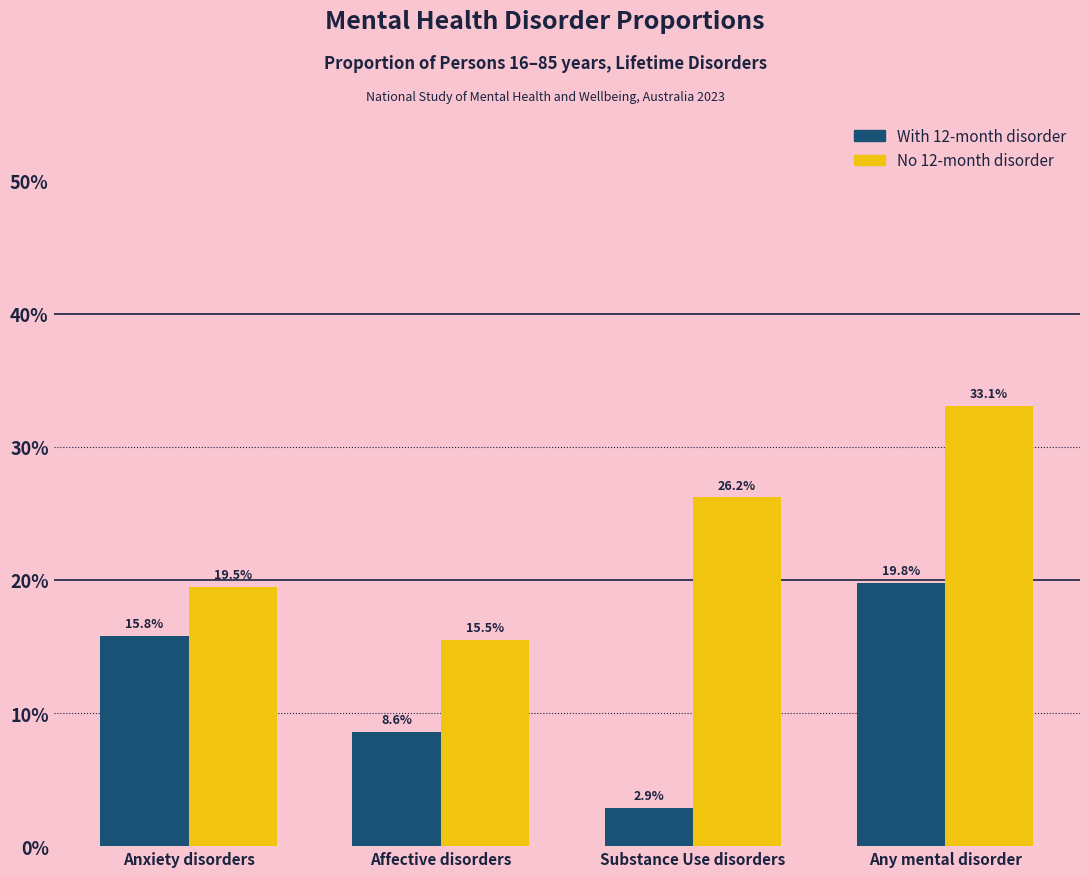

Reading left to right, what are all the values shown in this chart?

With 12-month disorder: 15.8	8.6	2.9	19.8
No 12-month disorder: 19.5	15.5	26.2	33.1